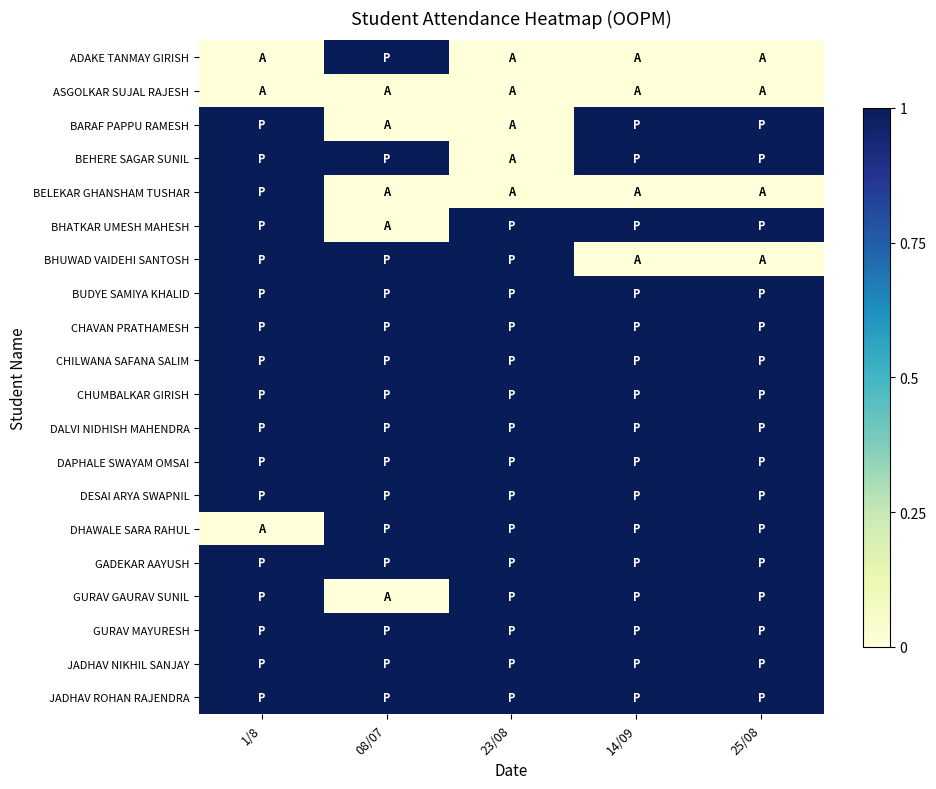

Reading left to right, what are all the values shown in this chart?

ADAKE TANMAY GIRISH: 1/8=0	08/07=1	23/08=0	14/09=0	25/08=0
ASGOLKAR SUJAL RAJESH: 1/8=0	08/07=0	23/08=0	14/09=0	25/08=0
BARAF PAPPU RAMESH: 1/8=1	08/07=0	23/08=0	14/09=1	25/08=1
BEHERE SAGAR SUNIL: 1/8=1	08/07=1	23/08=0	14/09=1	25/08=1
BELEKAR GHANSHAM TUSHAR: 1/8=1	08/07=0	23/08=0	14/09=0	25/08=0
BHATKAR UMESH MAHESH: 1/8=1	08/07=0	23/08=1	14/09=1	25/08=1
BHUWAD VAIDEHI SANTOSH: 1/8=1	08/07=1	23/08=1	14/09=0	25/08=0
BUDYE SAMIYA KHALID: 1/8=1	08/07=1	23/08=1	14/09=1	25/08=1
CHAVAN PRATHAMESH: 1/8=1	08/07=1	23/08=1	14/09=1	25/08=1
CHILWANA SAFANA SALIM: 1/8=1	08/07=1	23/08=1	14/09=1	25/08=1
CHUMBALKAR GIRISH: 1/8=1	08/07=1	23/08=1	14/09=1	25/08=1
DALVI NIDHISH MAHENDRA: 1/8=1	08/07=1	23/08=1	14/09=1	25/08=1
DAPHALE SWAYAM OMSAI: 1/8=1	08/07=1	23/08=1	14/09=1	25/08=1
DESAI ARYA SWAPNIL: 1/8=1	08/07=1	23/08=1	14/09=1	25/08=1
DHAWALE SARA RAHUL: 1/8=0	08/07=1	23/08=1	14/09=1	25/08=1
GADEKAR AAYUSH: 1/8=1	08/07=1	23/08=1	14/09=1	25/08=1
GURAV GAURAV SUNIL: 1/8=1	08/07=0	23/08=1	14/09=1	25/08=1
GURAV MAYURESH: 1/8=1	08/07=1	23/08=1	14/09=1	25/08=1
JADHAV NIKHIL SANJAY: 1/8=1	08/07=1	23/08=1	14/09=1	25/08=1
JADHAV ROHAN RAJENDRA: 1/8=1	08/07=1	23/08=1	14/09=1	25/08=1